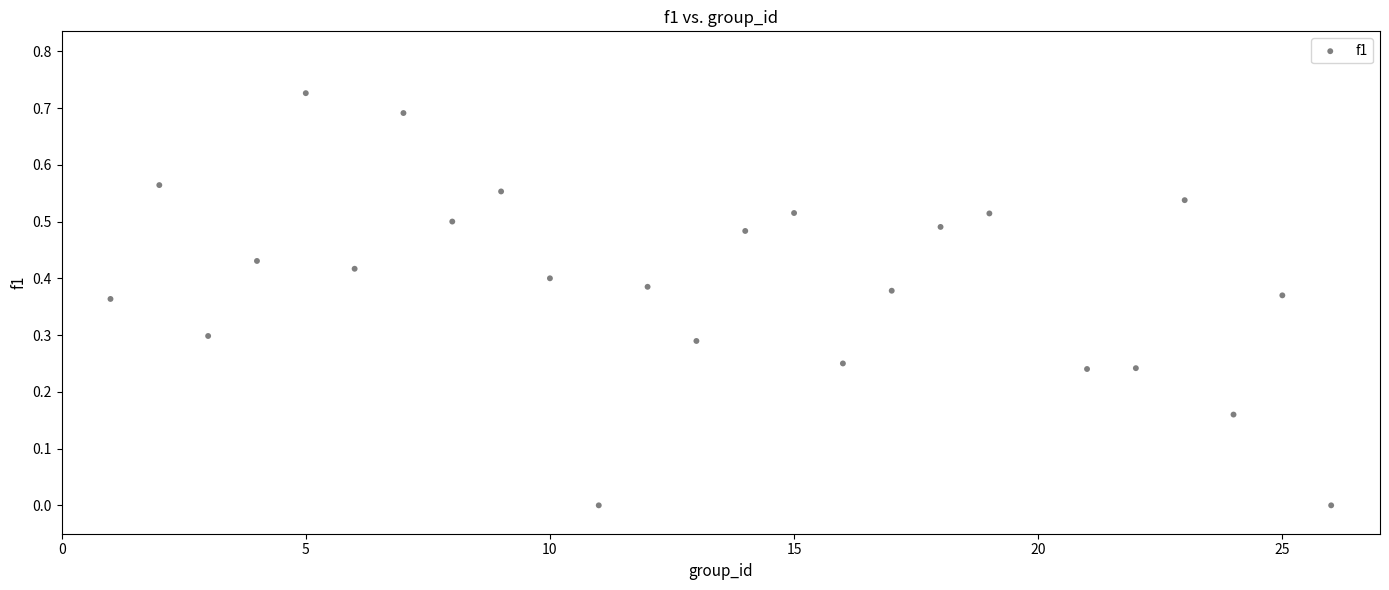

What is the range of X values (max minus min)?

25.0